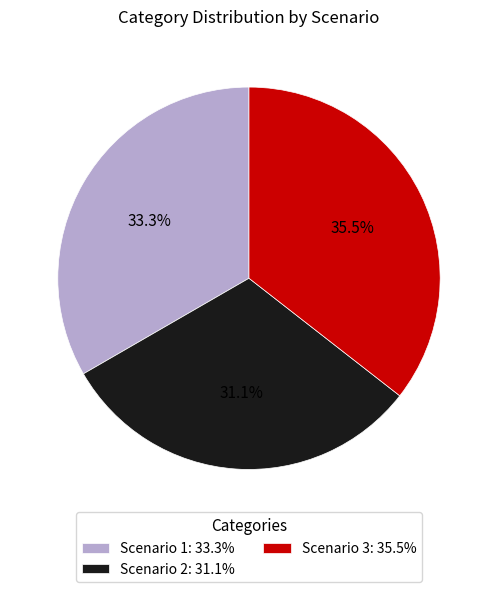

What is the total percentage of Scenario 2 and Scenario 3?

66.7%